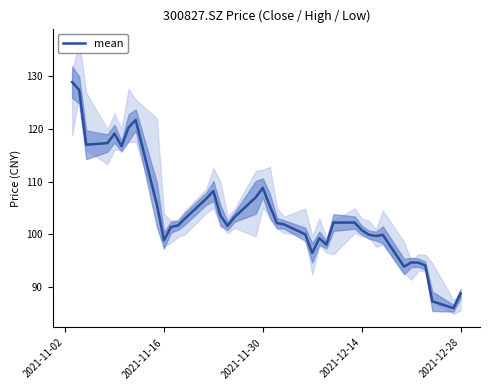

Which label corresponds to the largest value in the chart?

2021-11-02